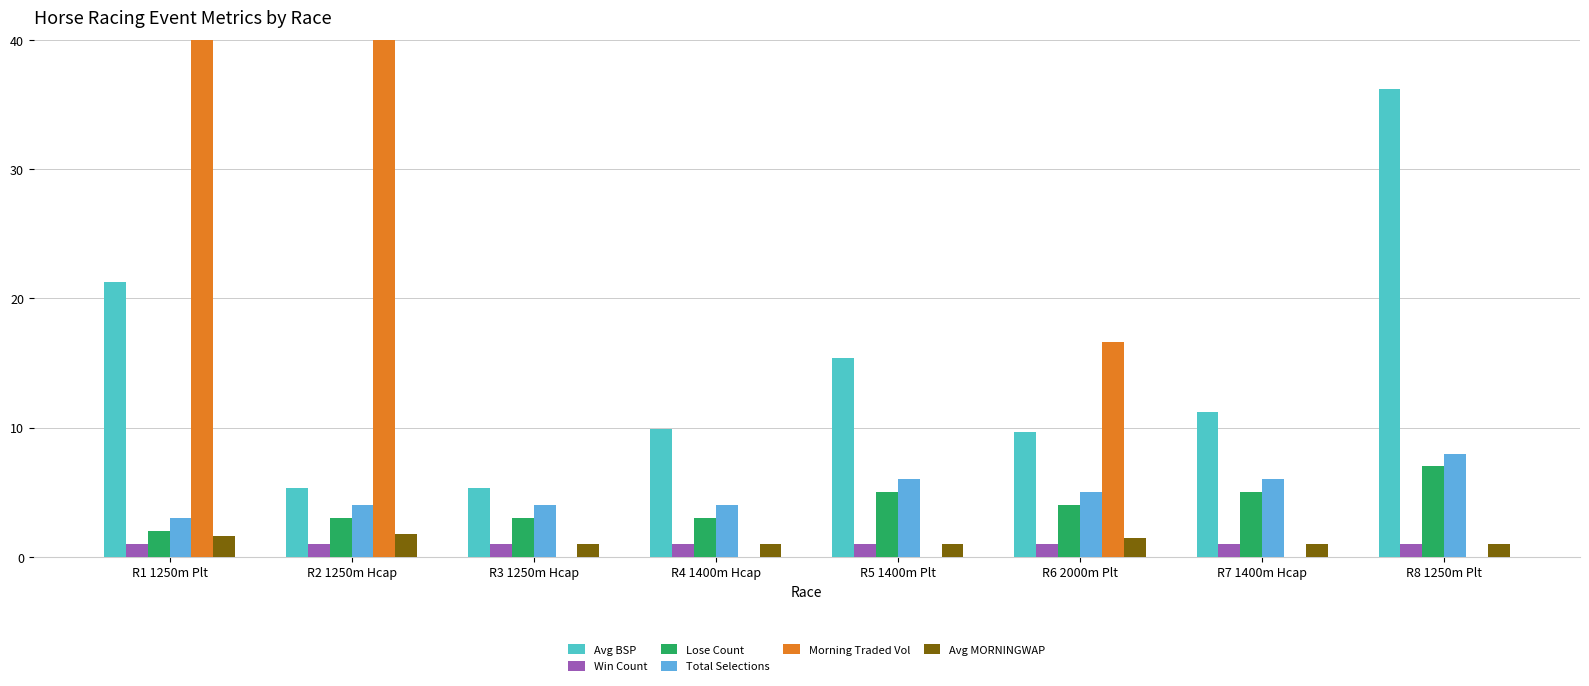

What position from the right is R5 1400m Plt?

4